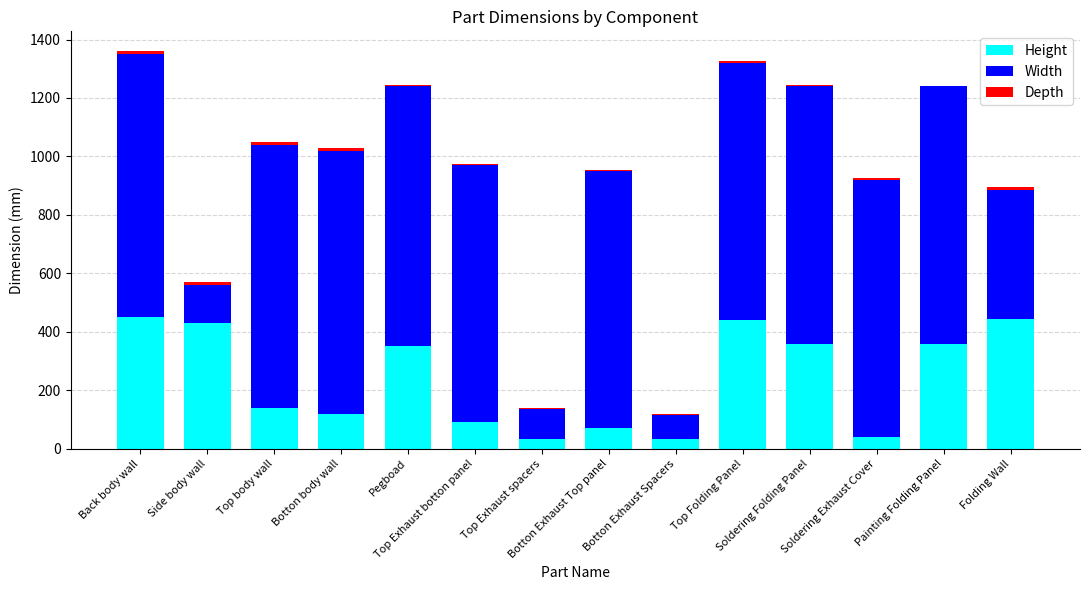

What is the highest value of the Height series?

450